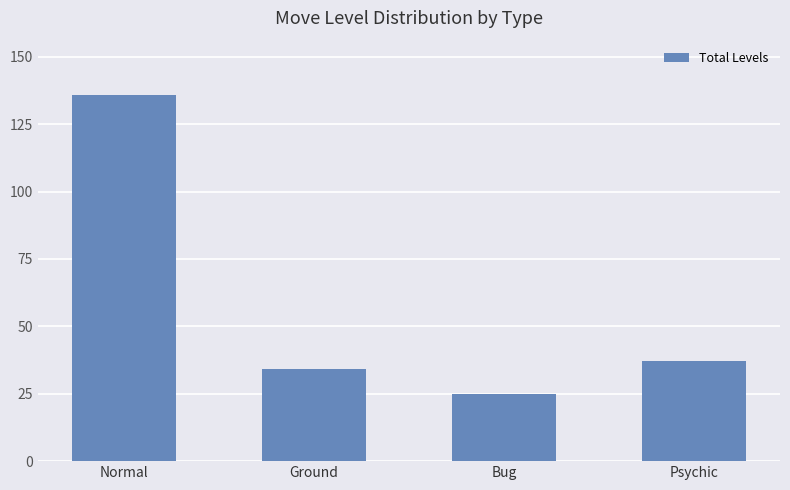

What is the label of the 2nd bar from the left?

Ground